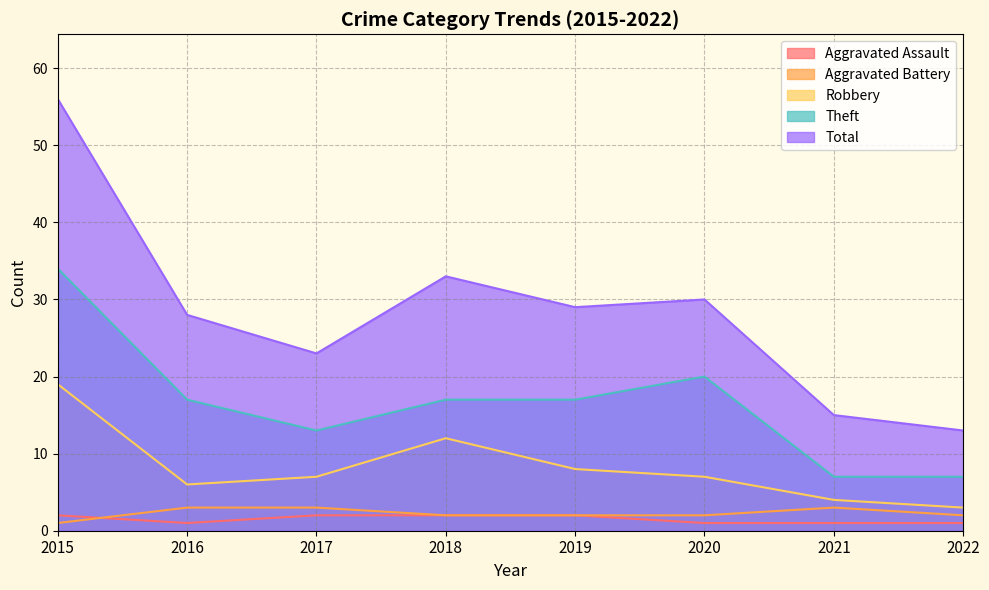

Count the Aggravated Battery values in the range 2 to 3.

7